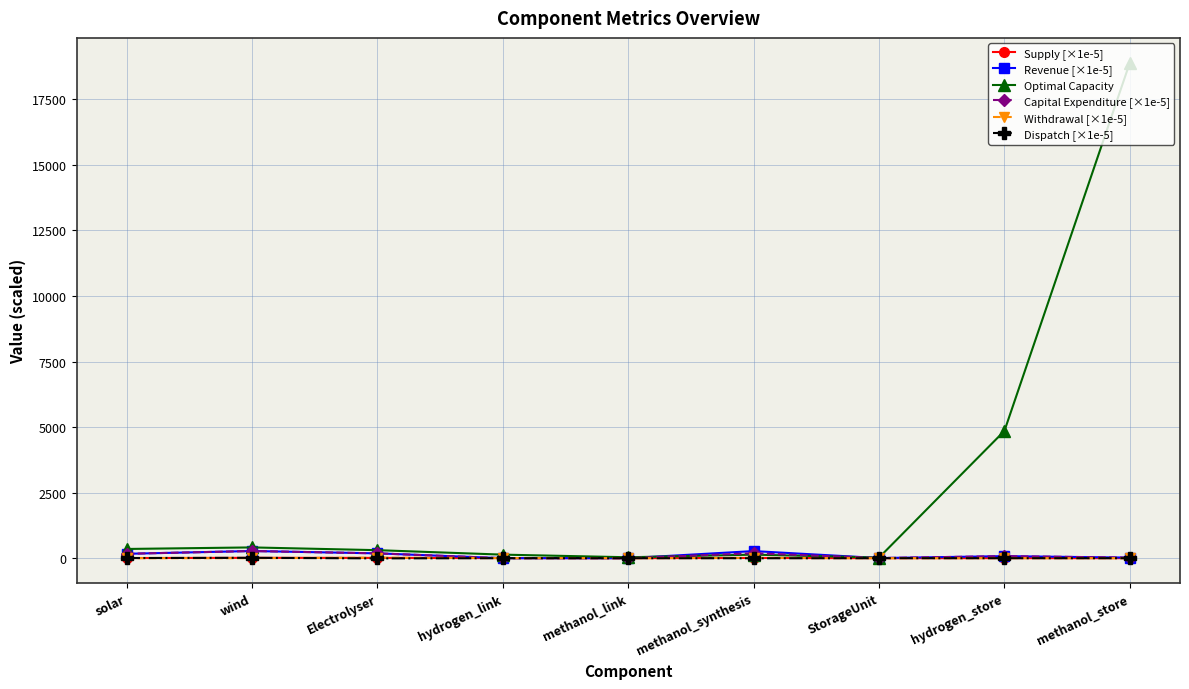

True or false: Capital Expenditure [×1e-5] has a value of 0.0 at hydrogen_link.

True